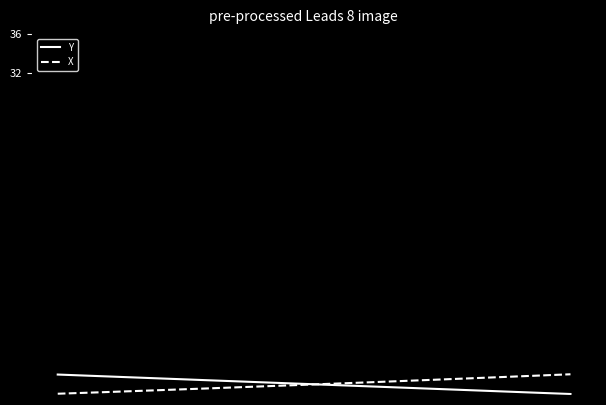

What is the minimum value shown in the chart?

-1.0